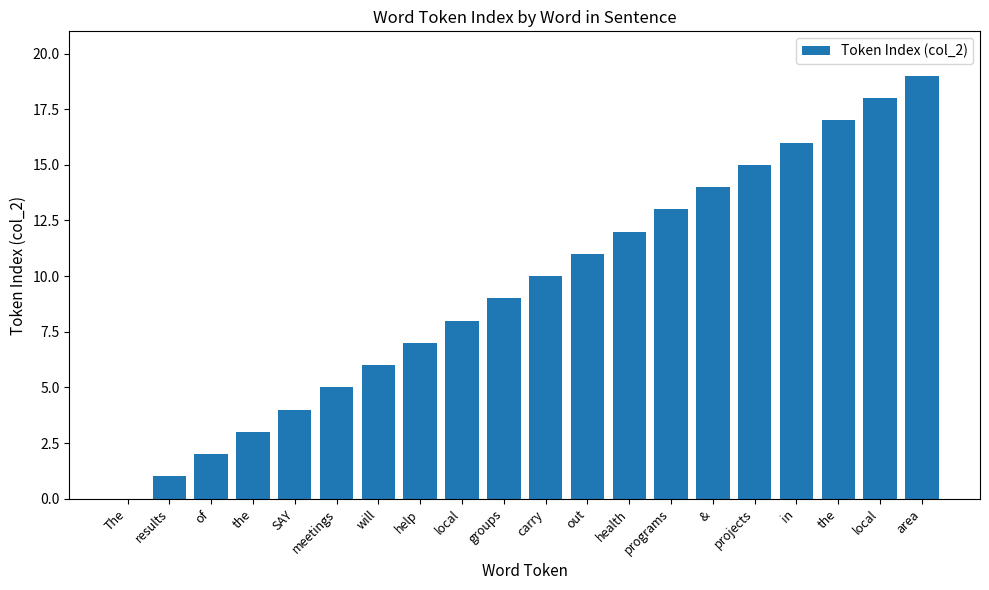

Are the bars horizontal?

No